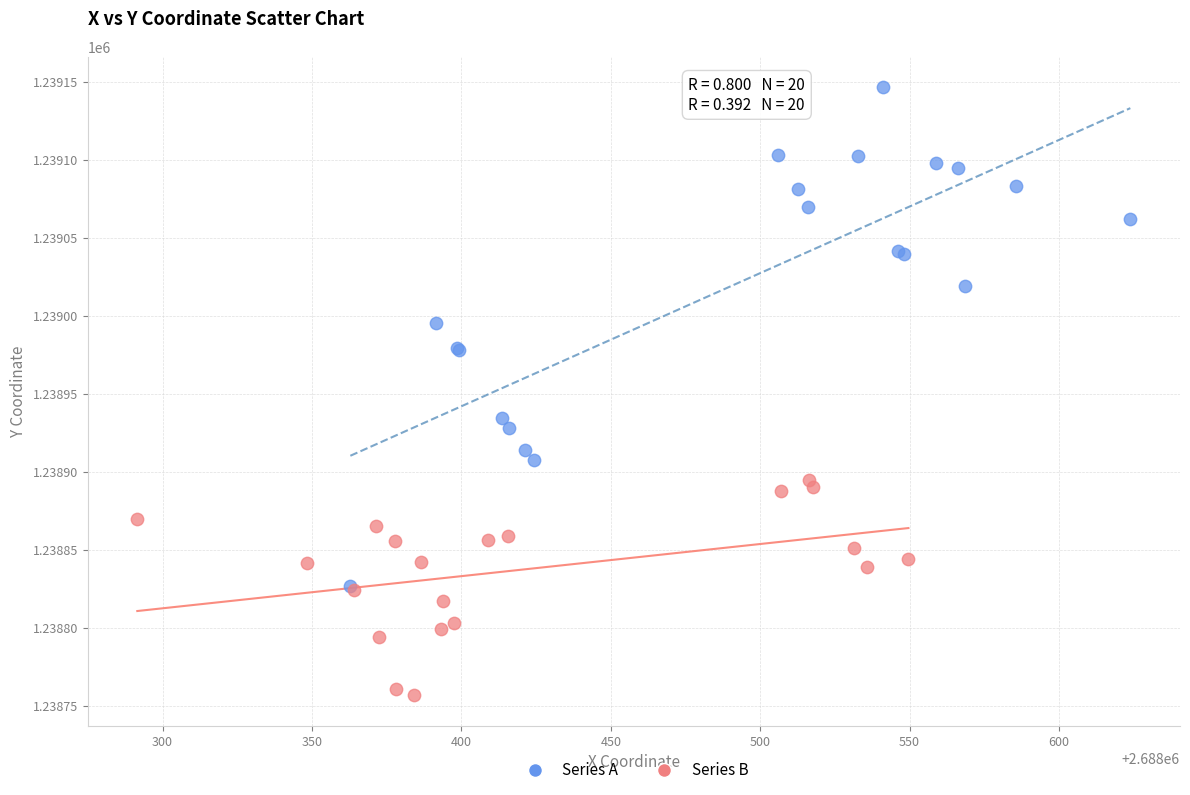

Which series has the widest spread of Y values?

Series A